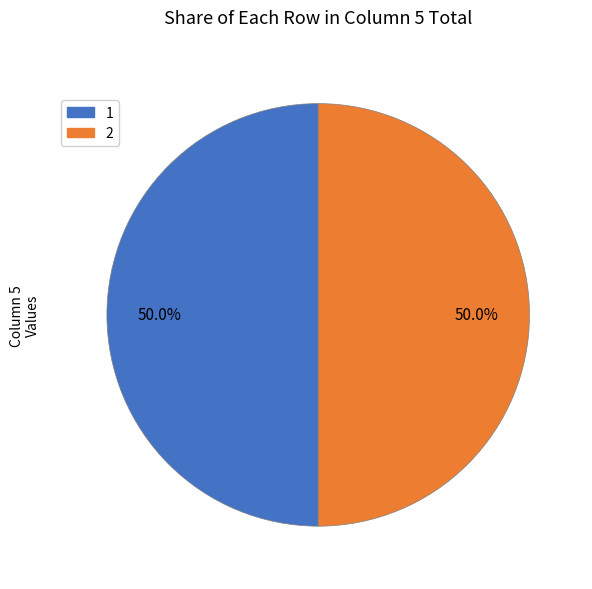

What is the ratio of the value at 1 to the value at 2?

1.0